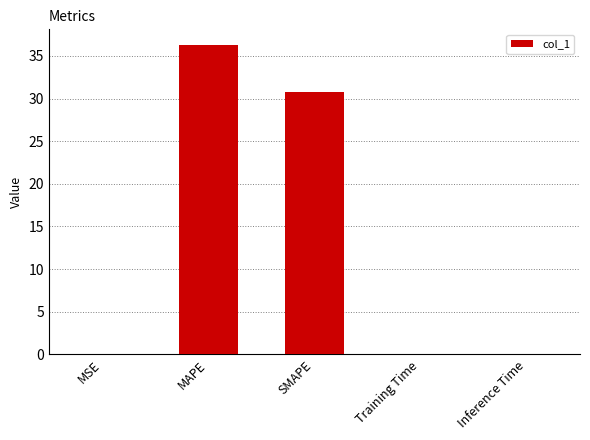

The chart shows a value of 41.3 at SMAPE. True or false?

False